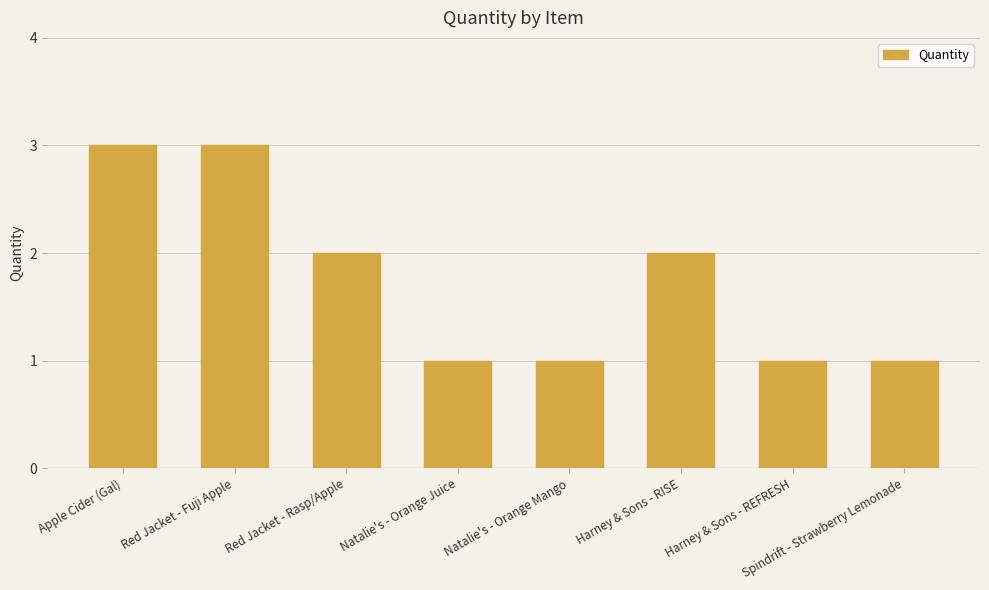

What is the maximum value shown in the chart?

3